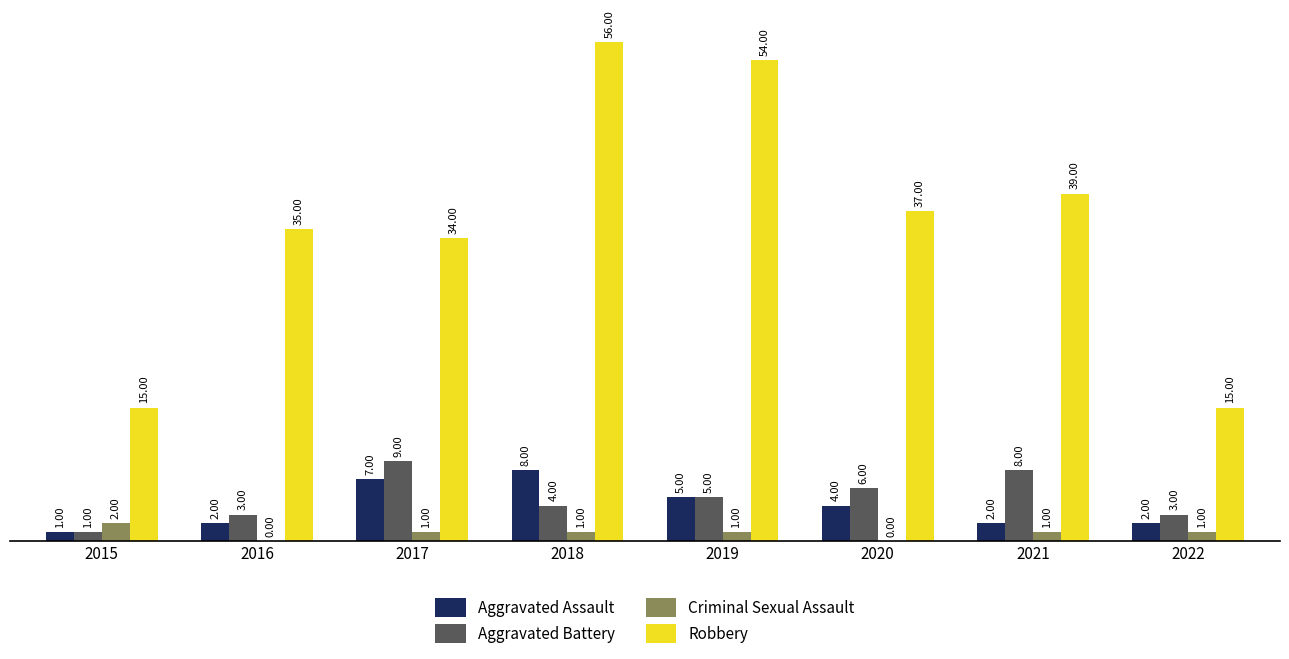

What is the spread (max minus min) of values at 2020?

37